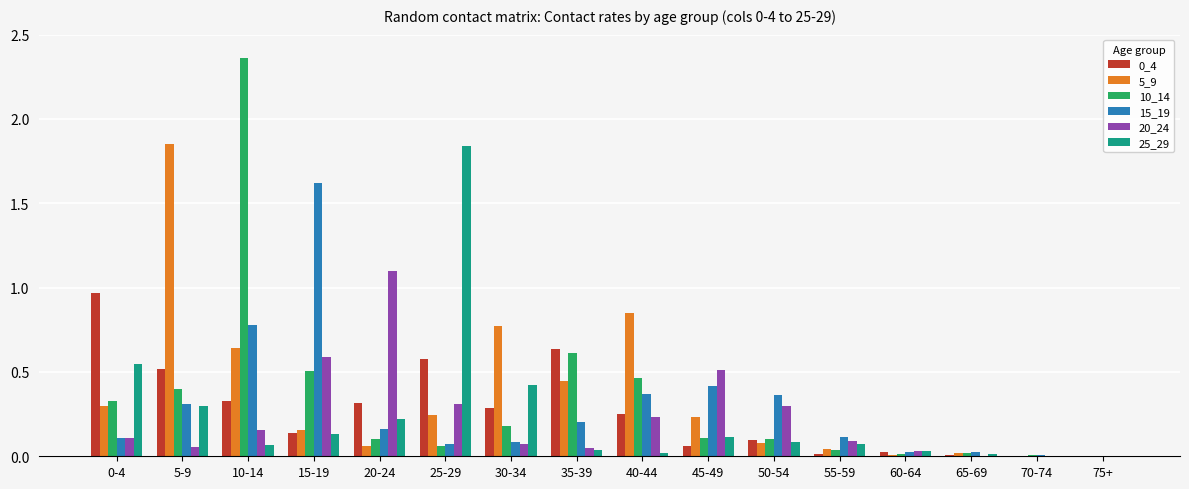

The 15_19 series shows 0.4 at 50-54. True or false?

True